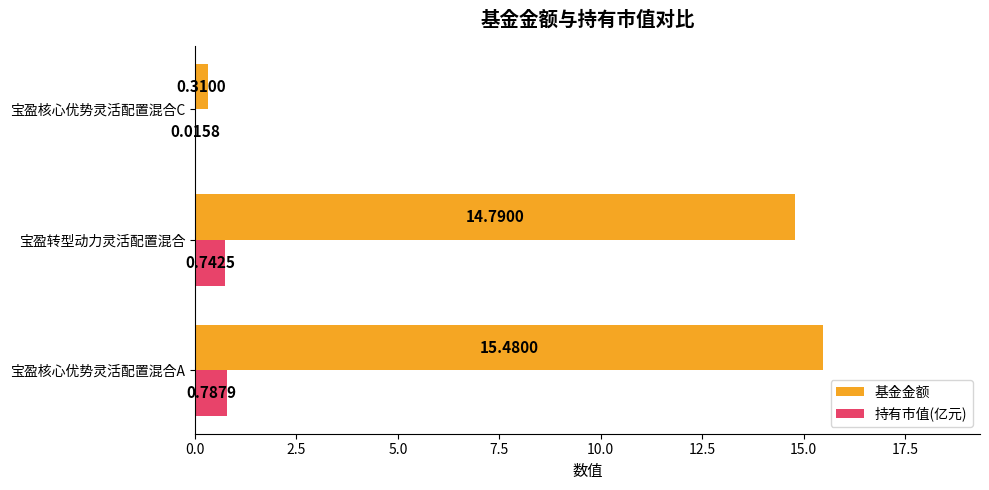

At which label does 基金金额 reach its peak?

宝盈核心优势灵活配置混合A